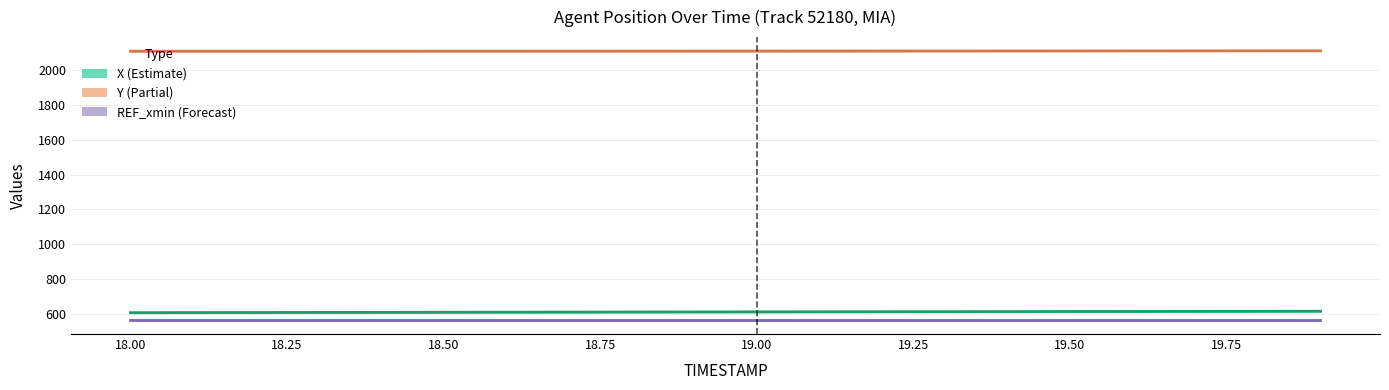

True or false: X and REF_xmin intersect in this chart.

False